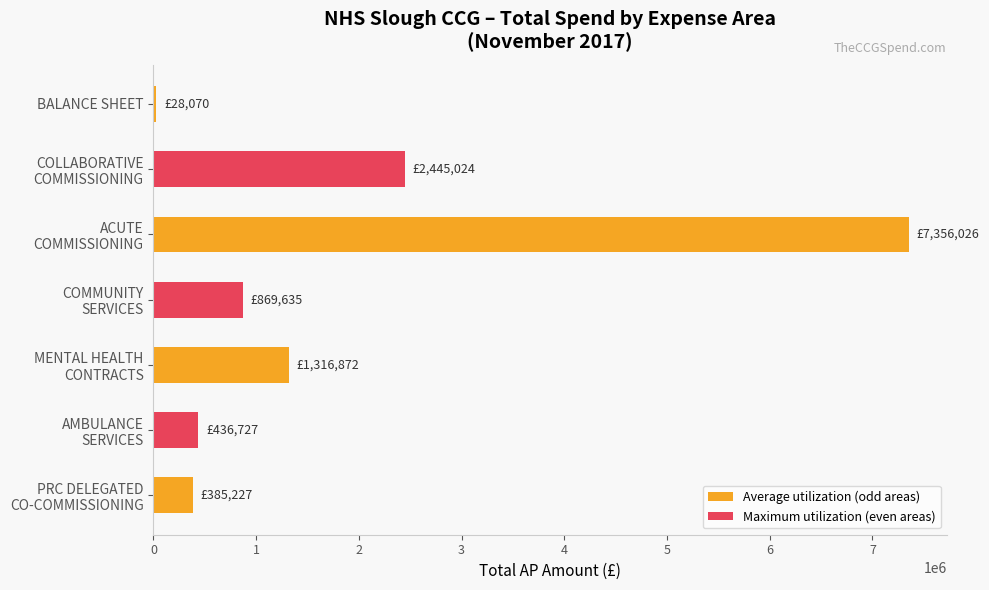

What is the label of the 7th bar from the bottom?

BALANCE SHEET